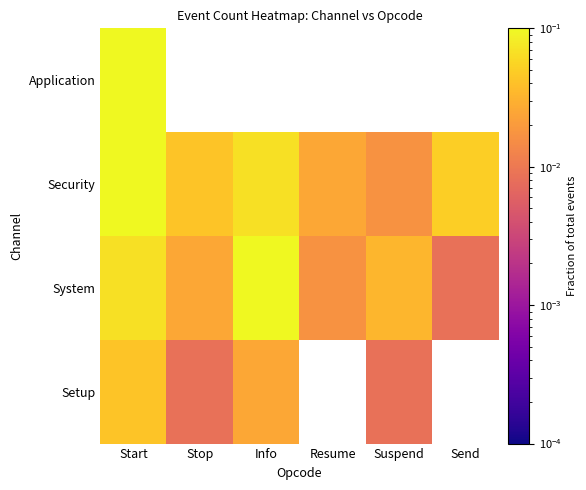

Between Info and Suspend, which series saw the biggest shift?

System